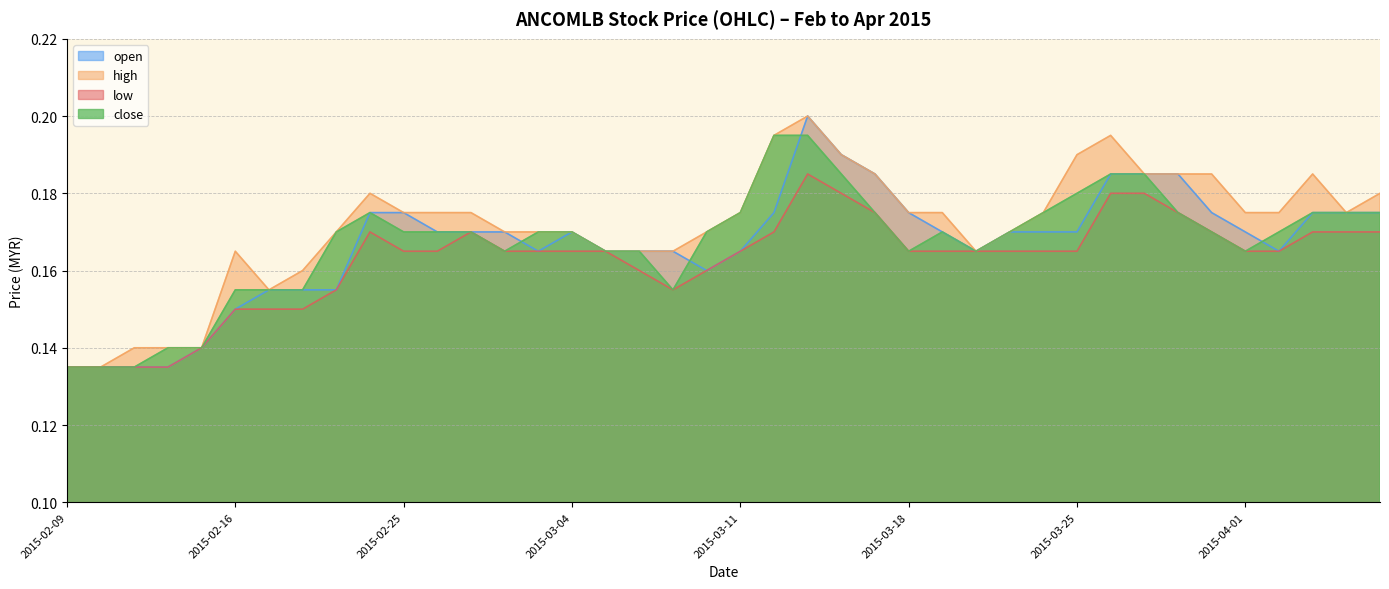

Which category has the highest value across all series?

2015-03-13